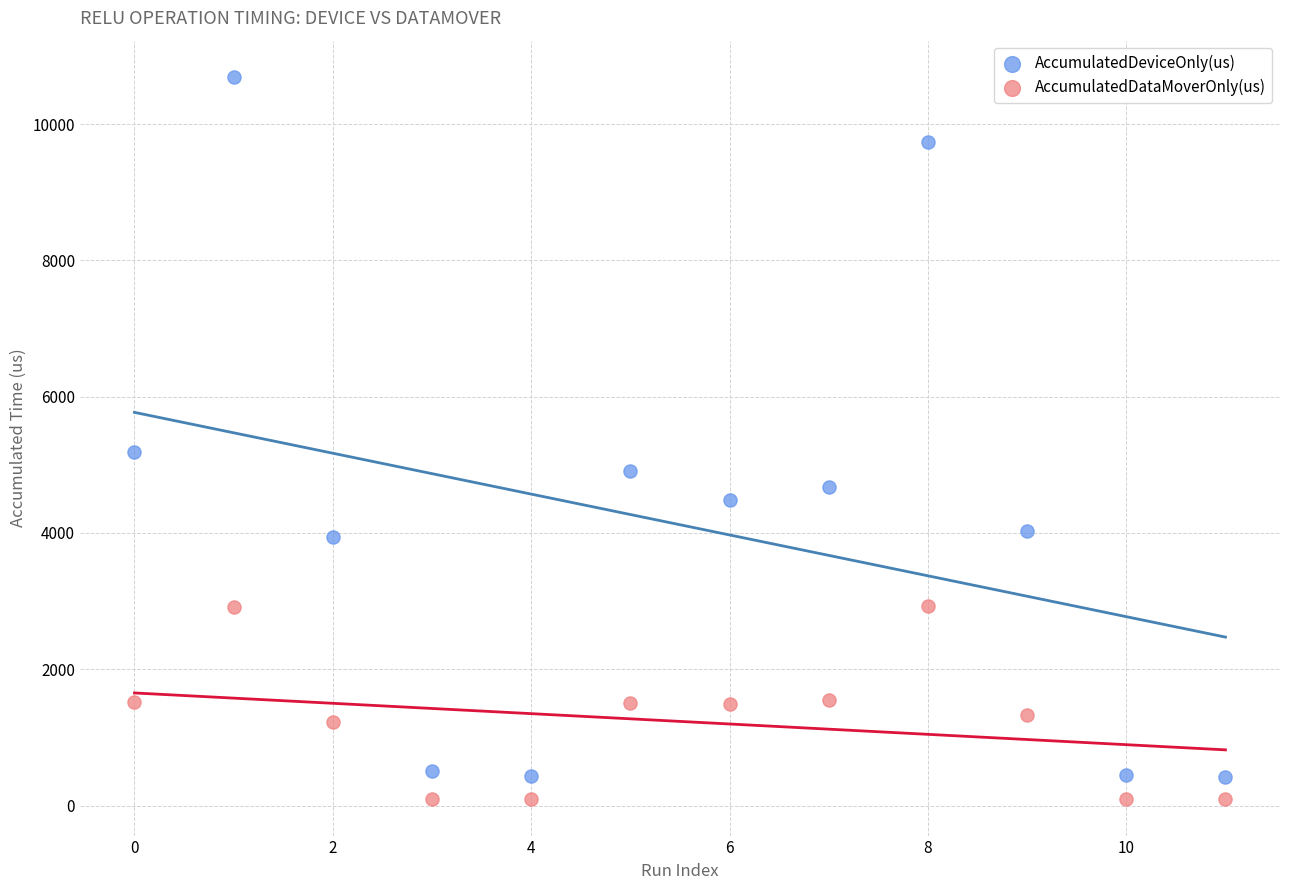

In the AccumulatedDeviceOnly(us) series, what Y value is closest to 5557?

5192.1